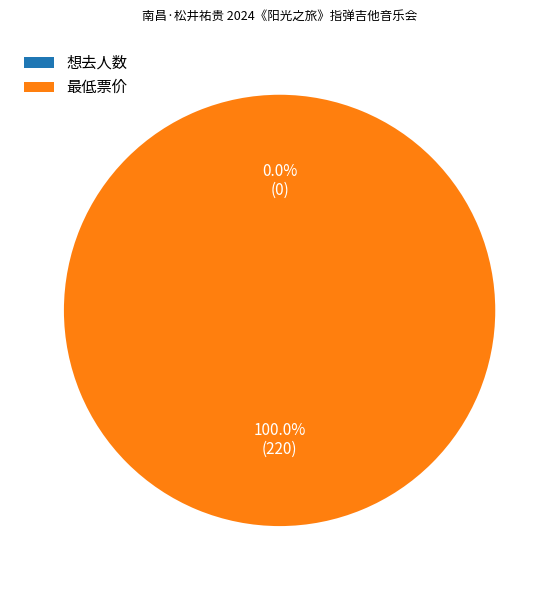

Which category has the biggest portion of the pie?

最低票价